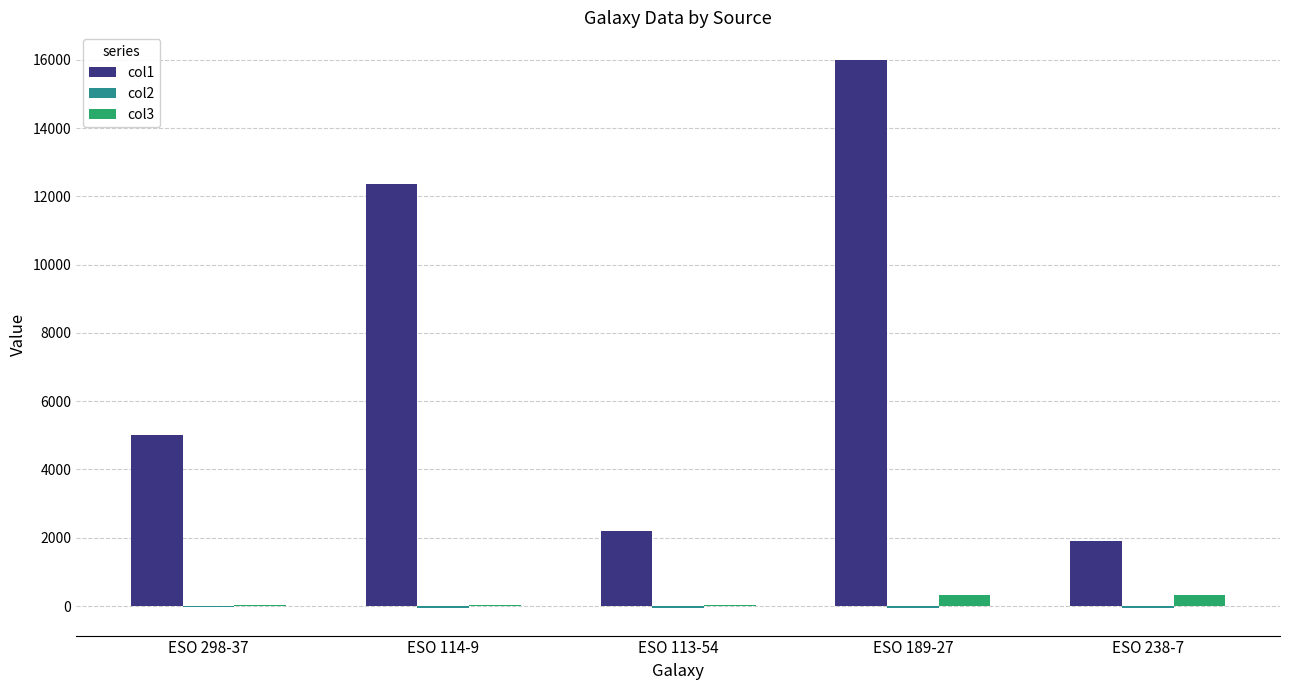

What is the spread (max minus min) of values at ESO 113-54?

2273.1